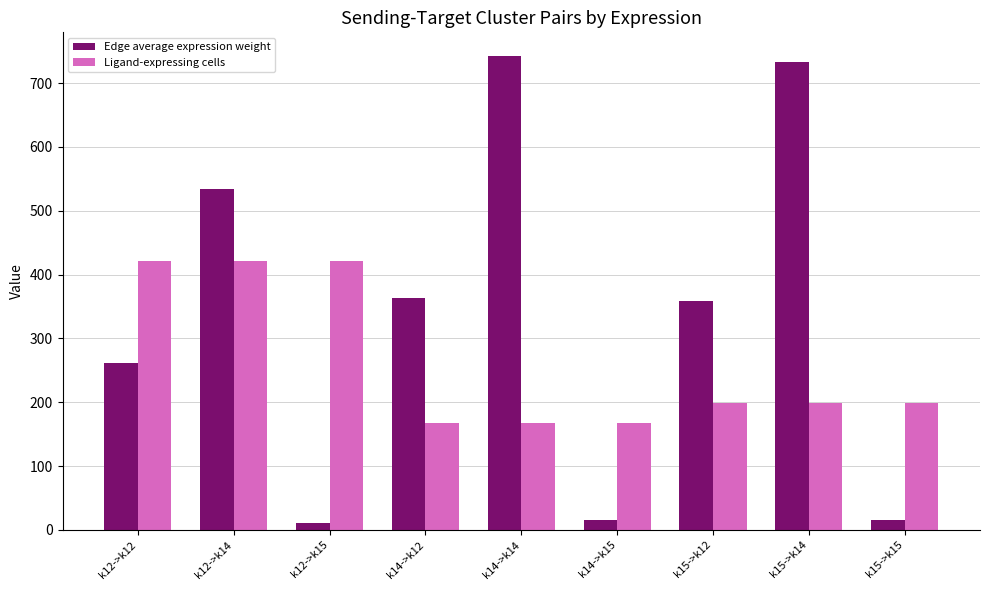

The Edge average expression weight series shows 1144.2 at k14->k14. True or false?

False